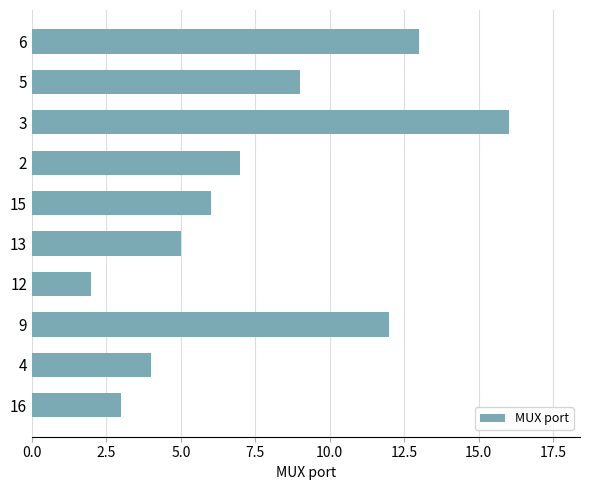

Where is the data nearest to the value 9?

5